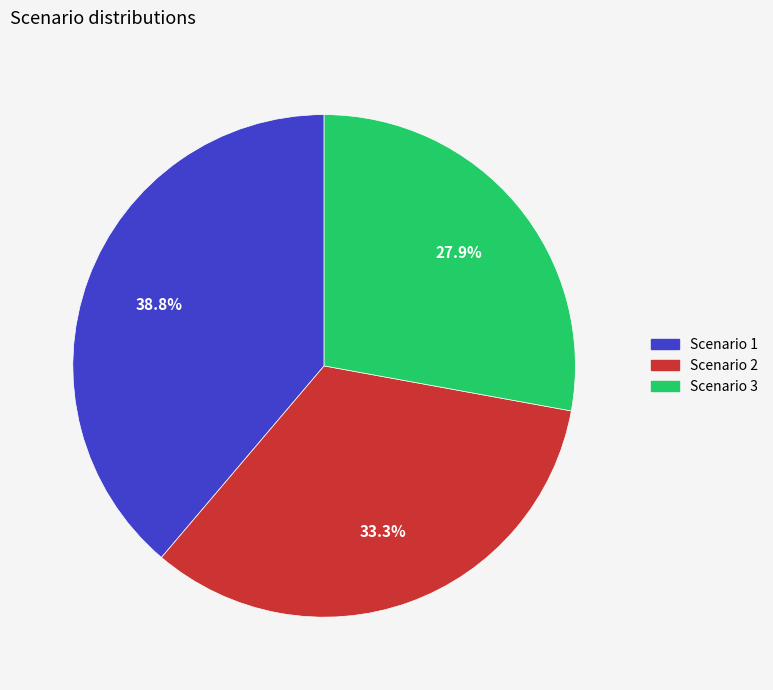

How much of the chart is everything except Scenario 1?

61.2%